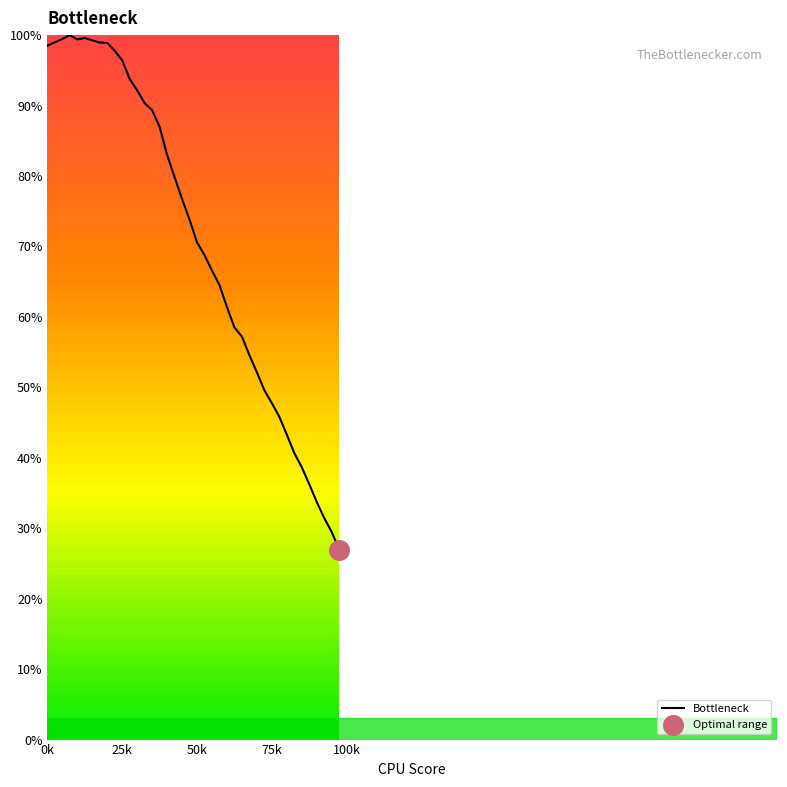

What is the maximum value shown in the chart?

100.0